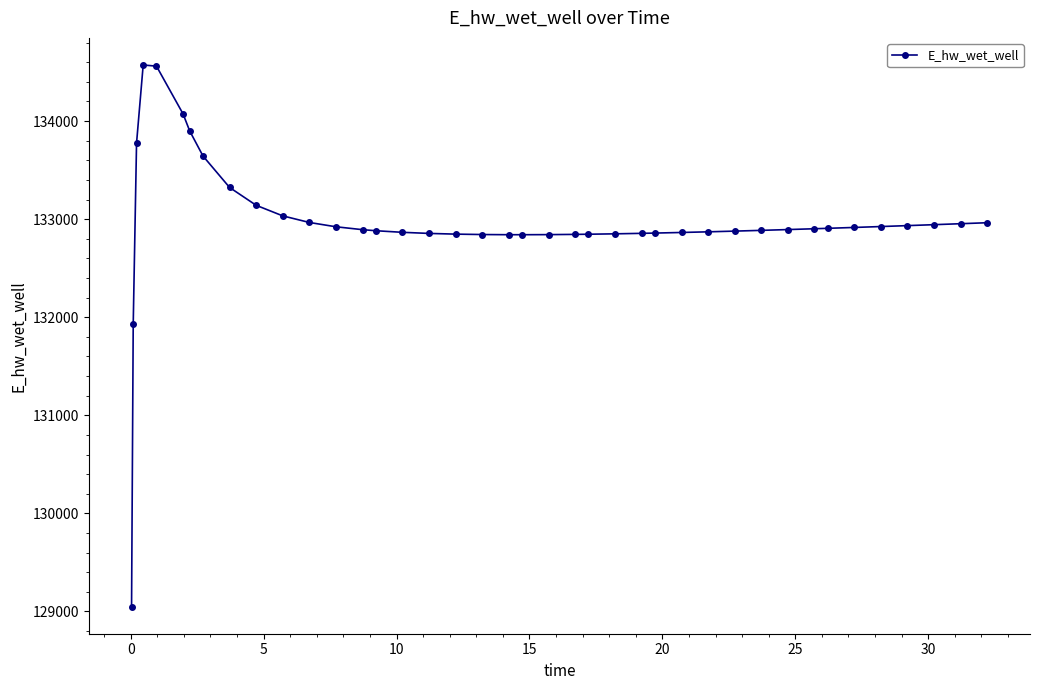

What is the sum of all values?

5318686.1